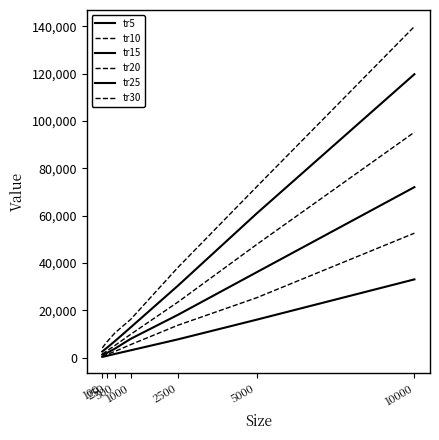

What is the difference between the second highest and second lowest values in the tr10 series?

23955